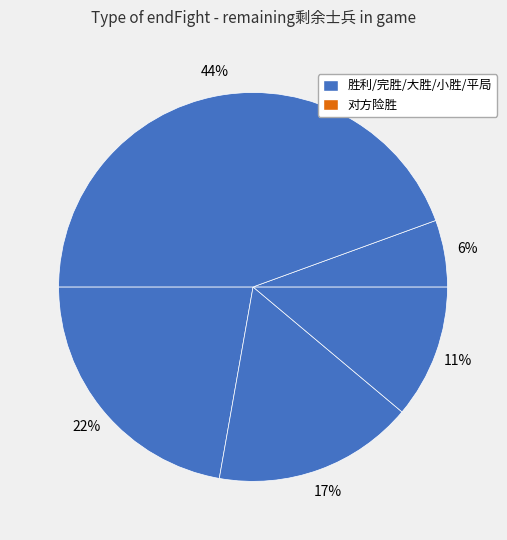

How many segments does this pie chart have?

5